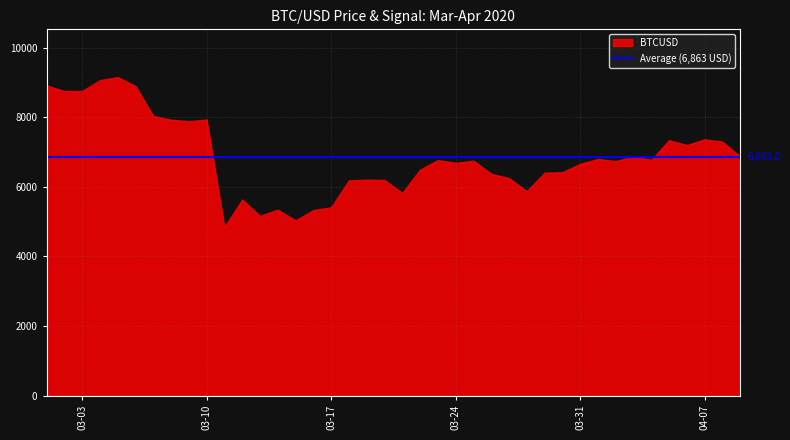

Is it true that the value at 2020-04-07 is 7368.8?

True